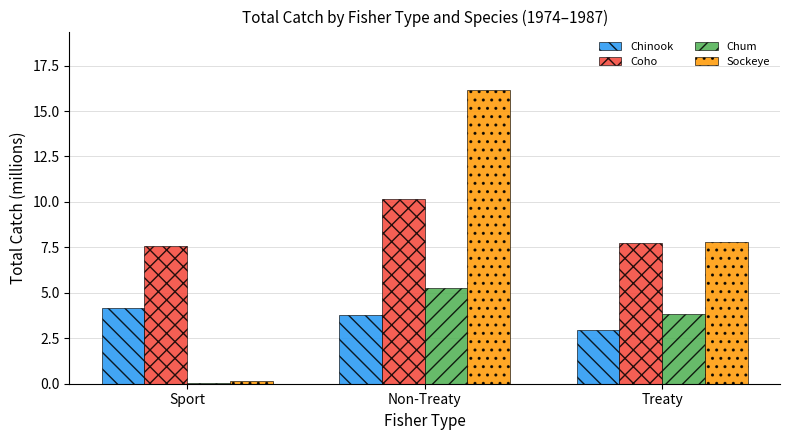

What is the approximate value of Sockeye at Non-Treaty?

16.1